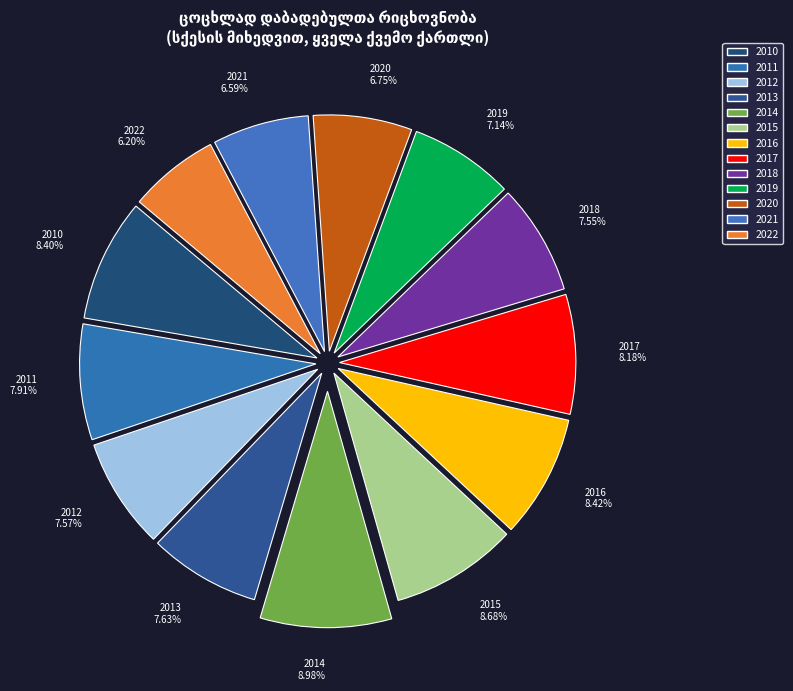

Combined, what portion of the pie is 2014 and 2013?

16.6%